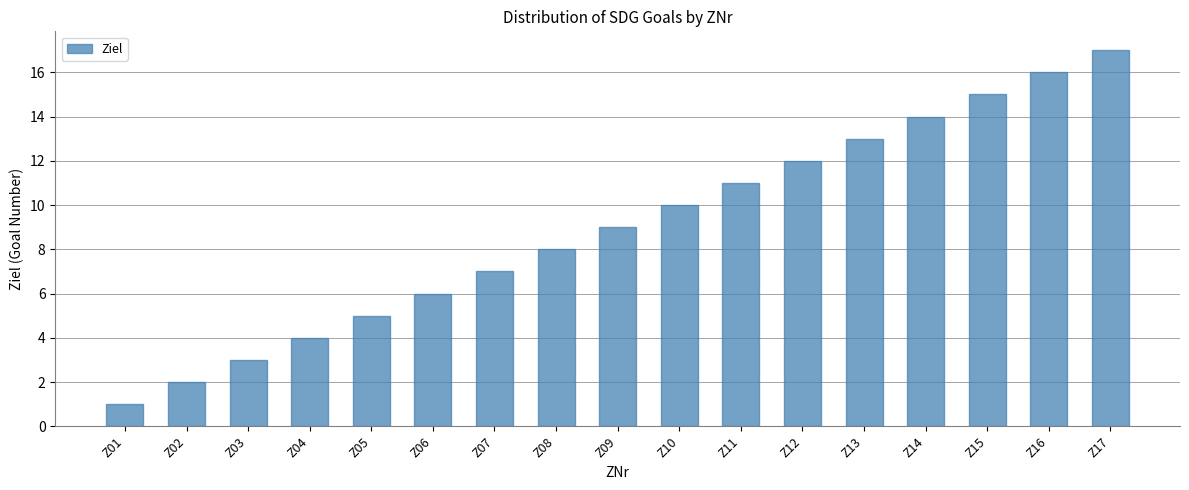

What is the maximum value shown in the chart?

17